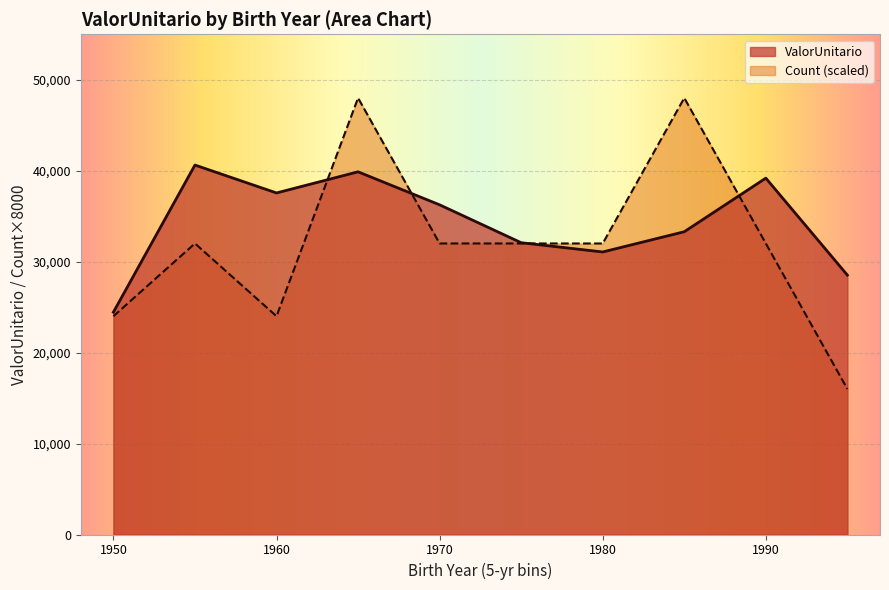

What is the greatest value displayed?

48000.0